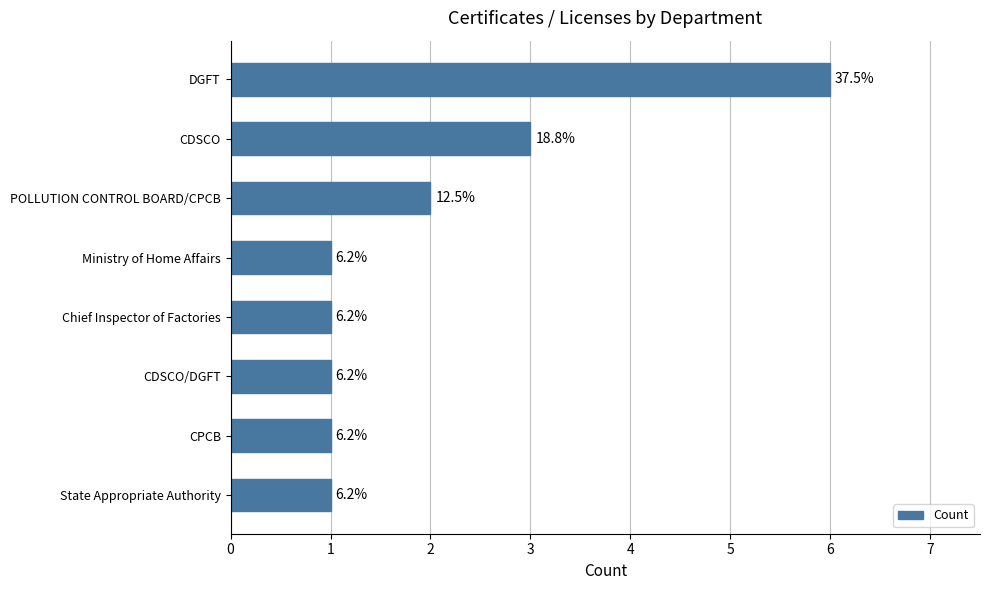

Are the bars horizontal?

Yes